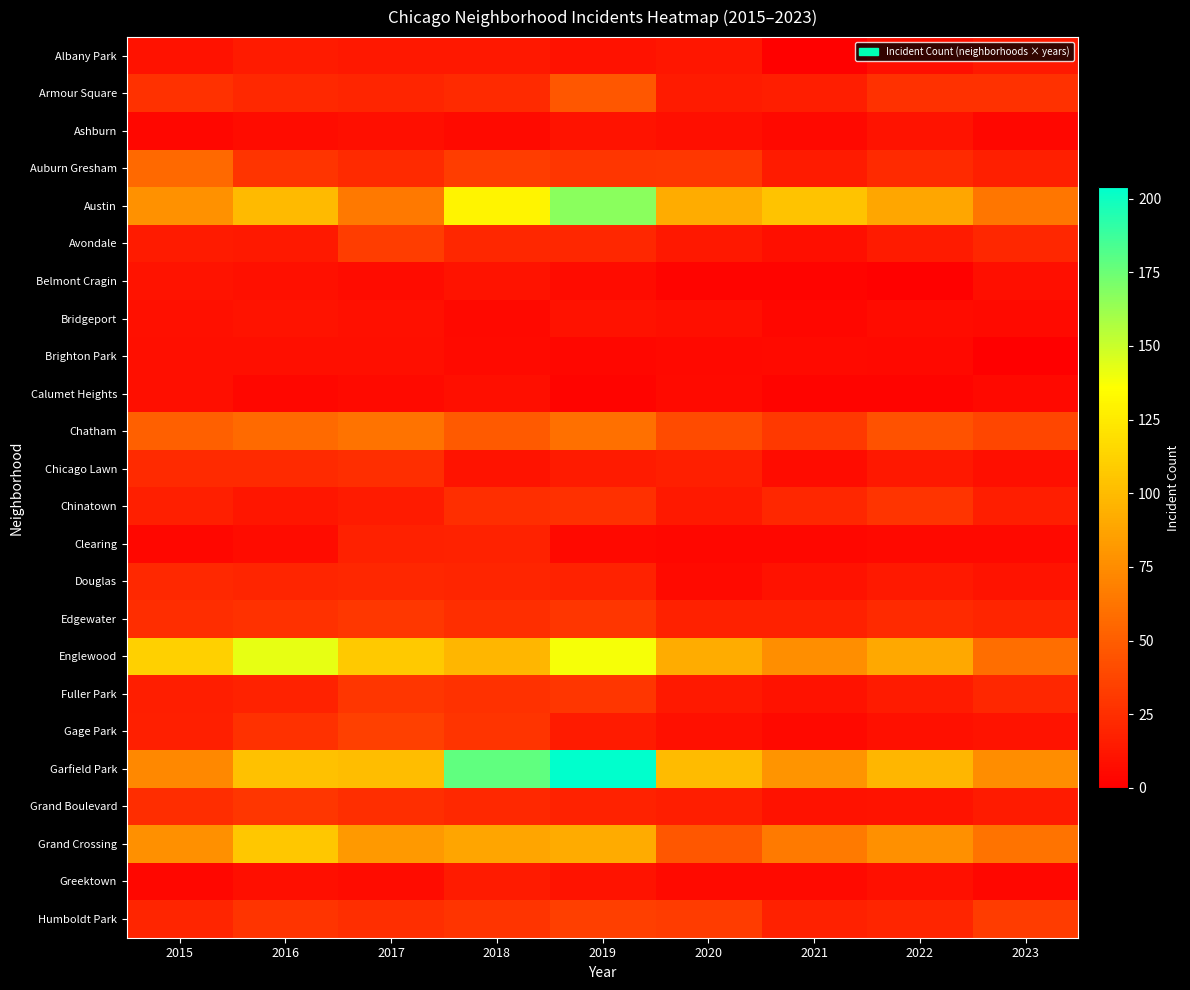

How many categories are shown in the chart?

9